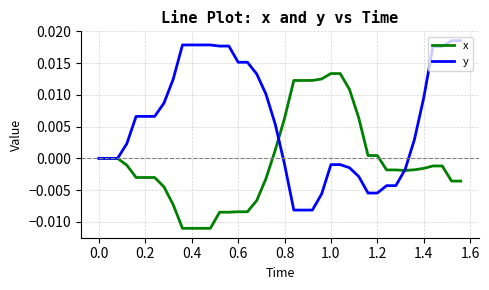

List the series in order of their overall mean, highest first.

y, x